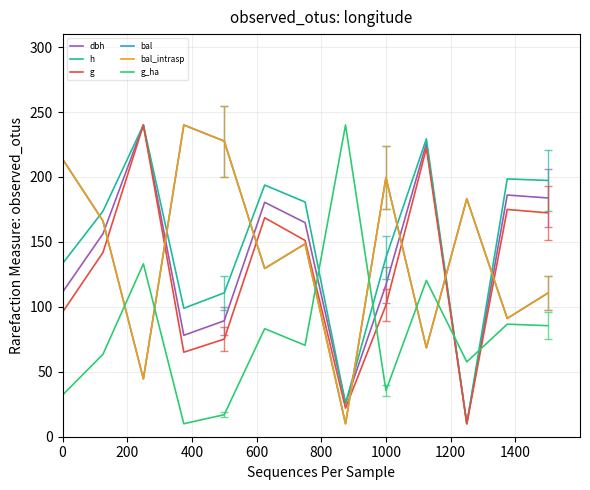

Reading left to right, transcribe all the data shown in this chart.

dbh: 111.3	156.2	240.0	78.1	89.3	180.5	164.8	26.0	116.9	225.8	10.0	186.1	183.9
h: 133.3	173.6	240.0	98.9	110.8	193.8	180.7	25.4	138.0	229.3	10.0	198.5	197.3
g: 95.9	141.8	240.0	65.1	75.2	168.6	151.1	22.0	101.3	222.2	10.0	175.0	172.4
bal: 213.8	166.2	44.5	240.0	227.6	129.6	148.5	10.0	199.6	68.5	183.3	91.1	110.5
bal_intrasp: 213.8	166.2	44.5	240.0	227.6	129.6	148.5	10.0	199.6	68.5	183.3	91.1	110.5
g_ha: 32.1	63.4	133.1	10.0	17.0	83.2	70.4	240.0	35.6	120.4	57.6	86.7	85.5